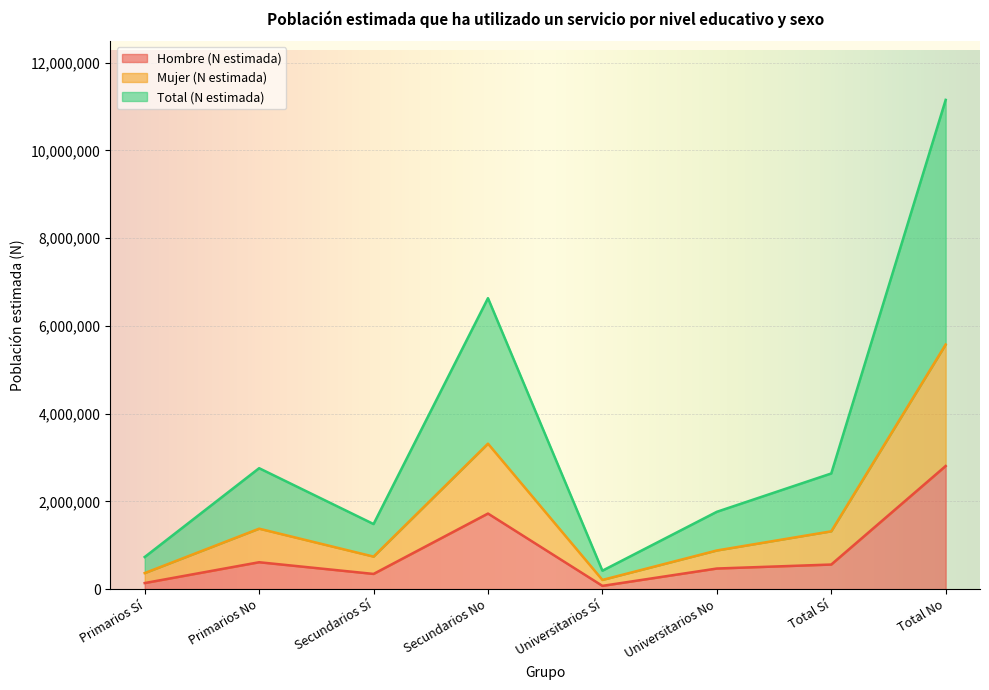

How many lines are shown in the chart?

3